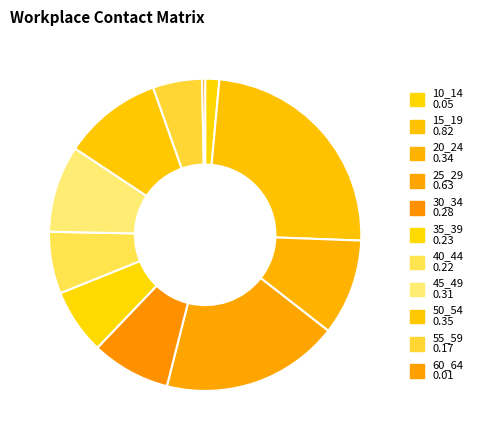

Do 10_14 and 45_49 together represent more than half of the pie?

No